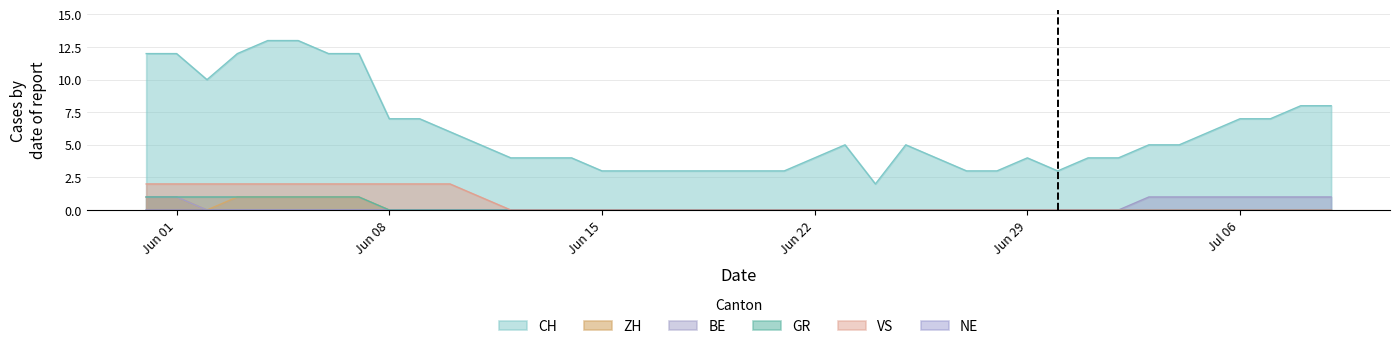

At how many categories does at least one series exceed 9?

8